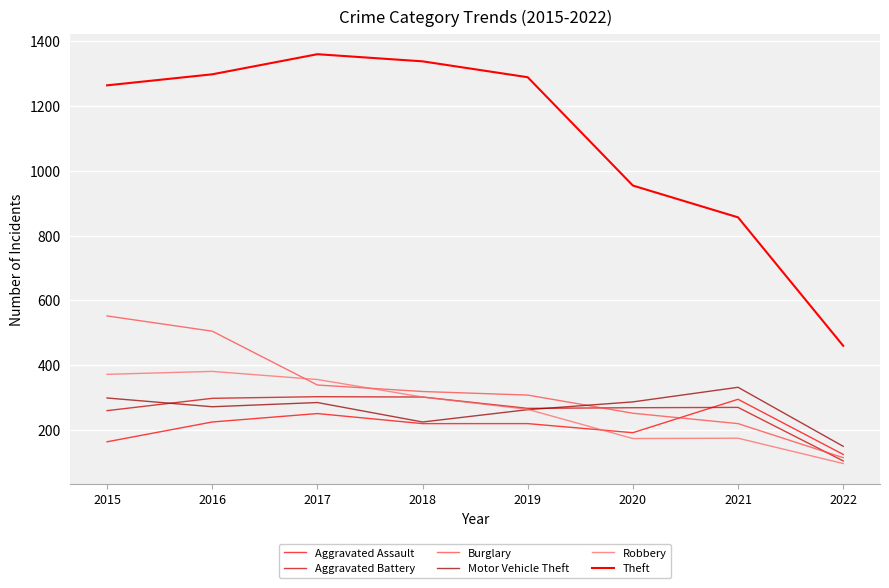

How many lines are shown in the chart?

6